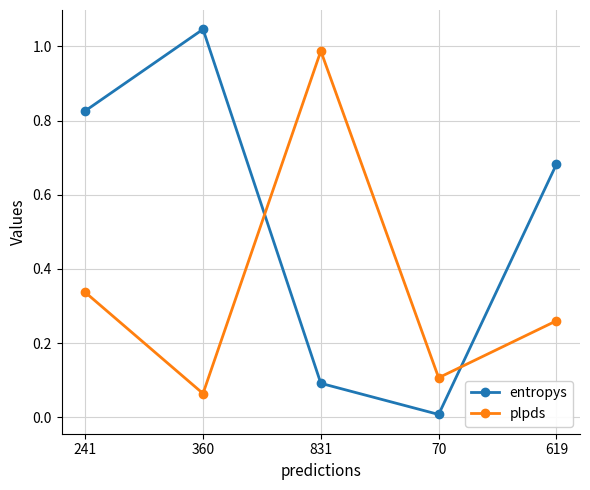

Which series changed the most between 241 and 619?

entropys